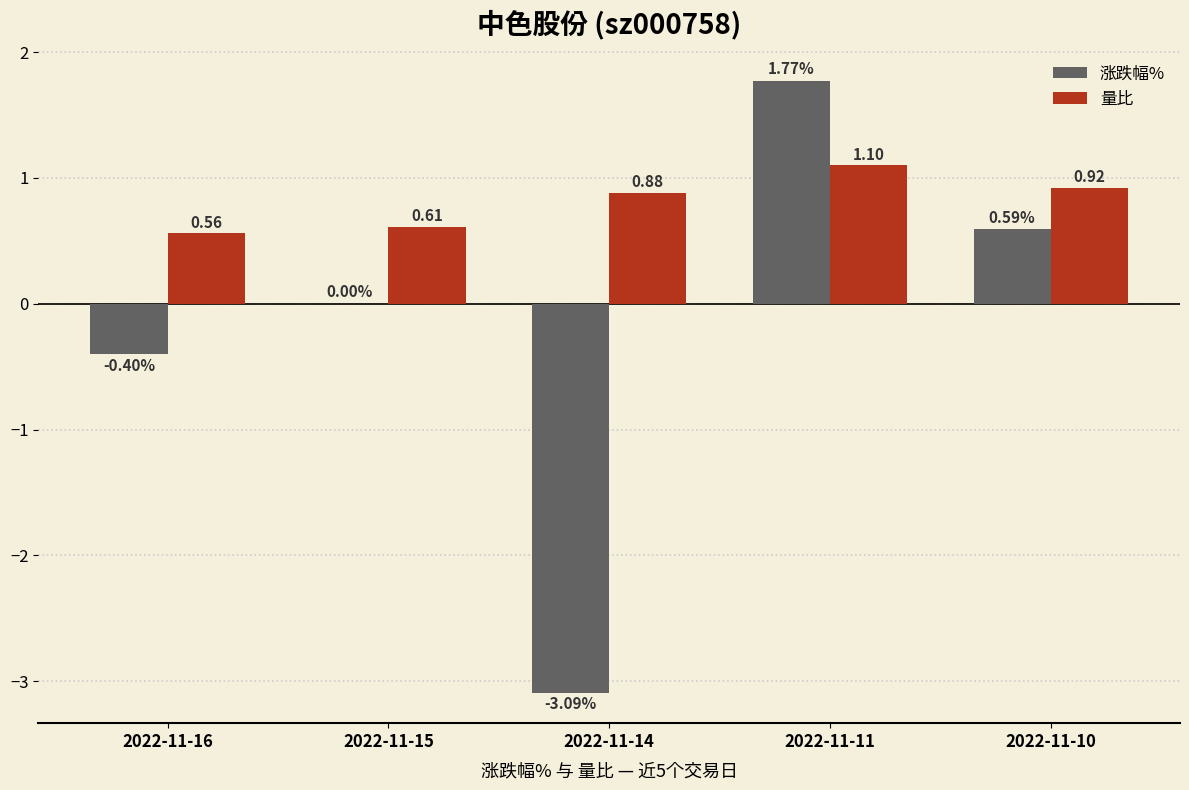

What is the sum of all 涨跌幅% values?

-1.1